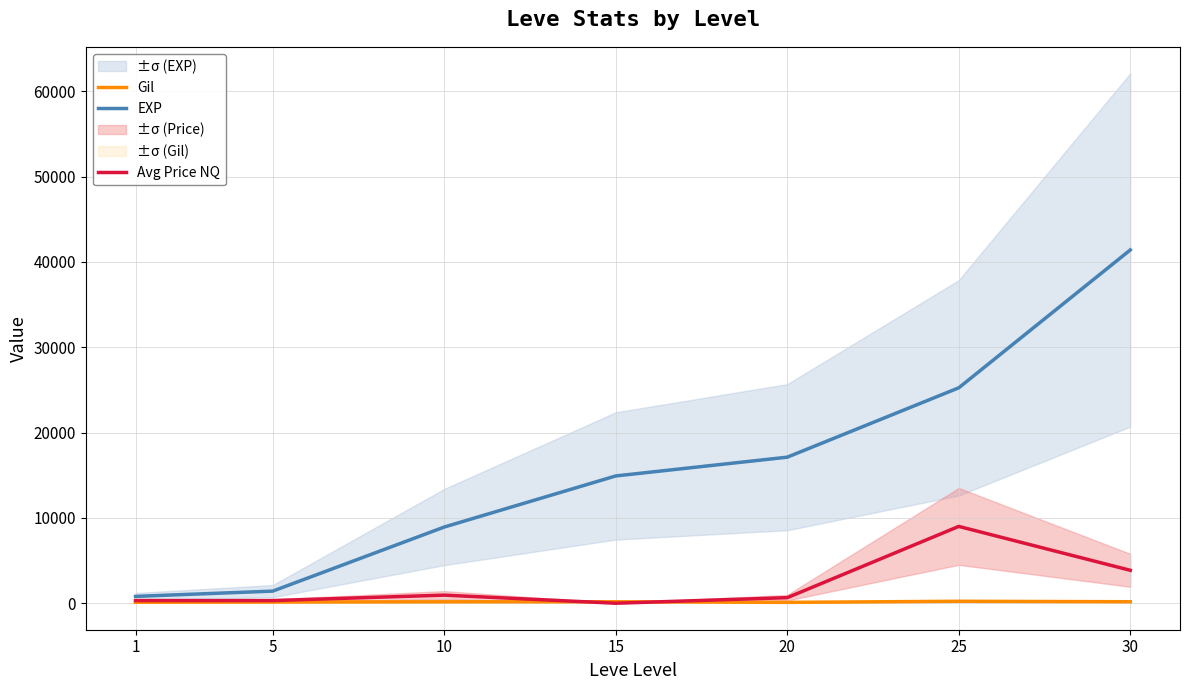

Which has a higher value, 10 or 30?

30